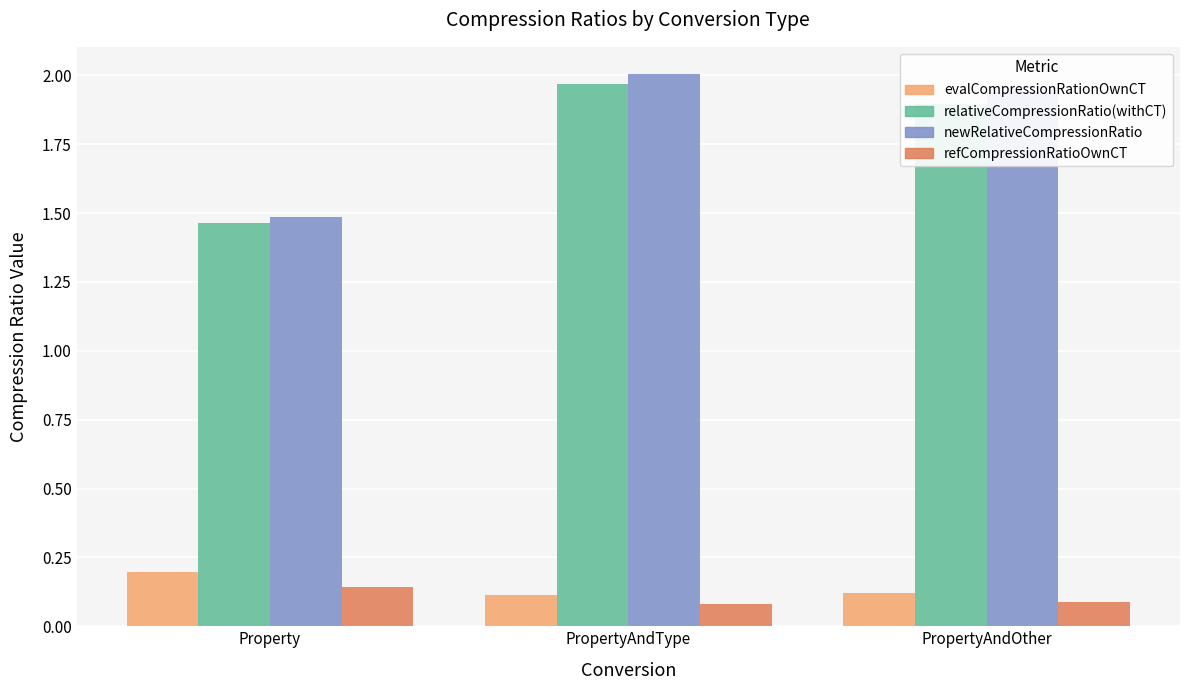

What position from the left is Property?

1